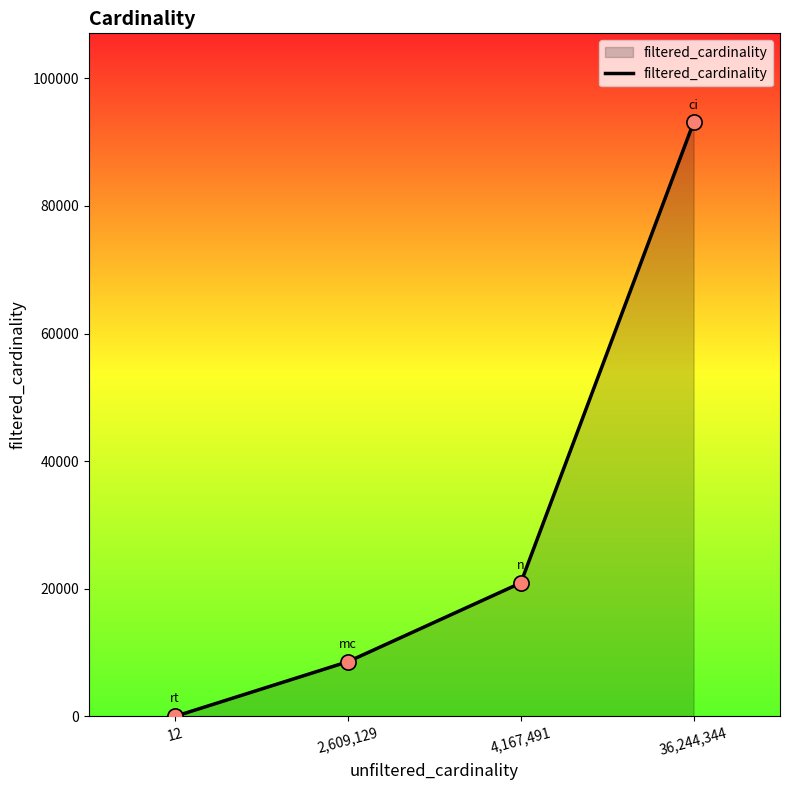

What is the change in value from 4,167,491 to 36,244,344?

+72184